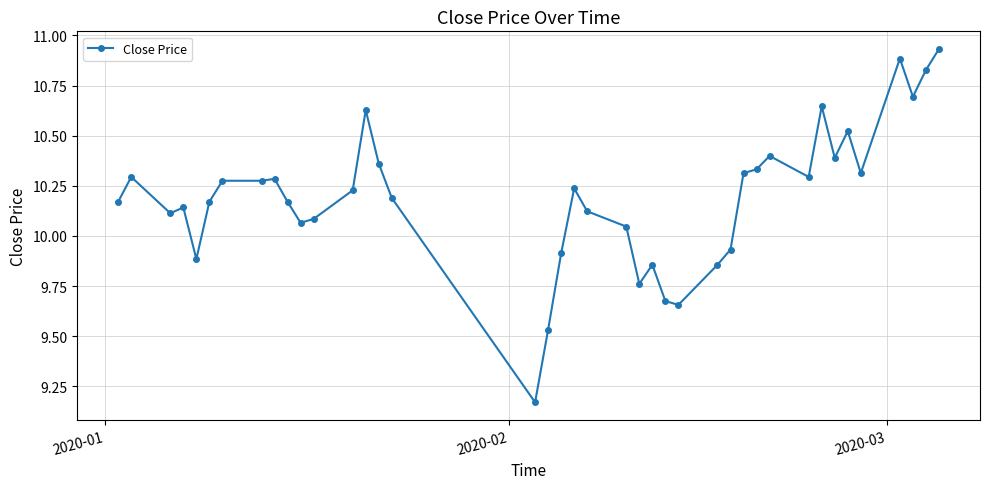

What is the difference between the second highest and second lowest values?

1.4